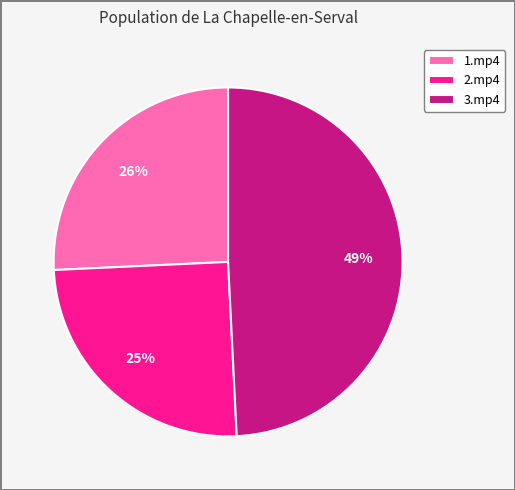

Is it true that 1.mp4 is 36% of the pie?

False